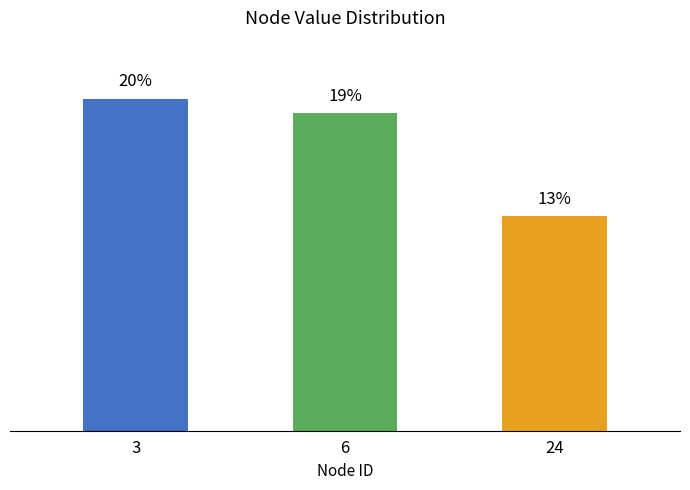

Does the chart contain any negative values?

No